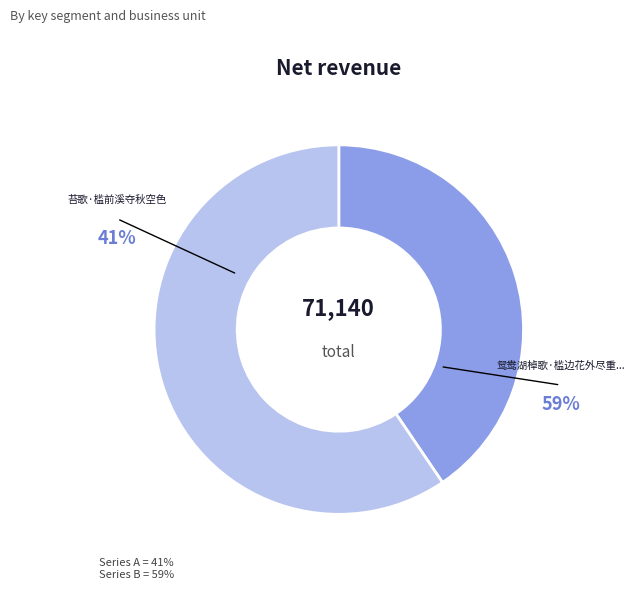

Is there any slice that represents more than half of the pie?

Yes